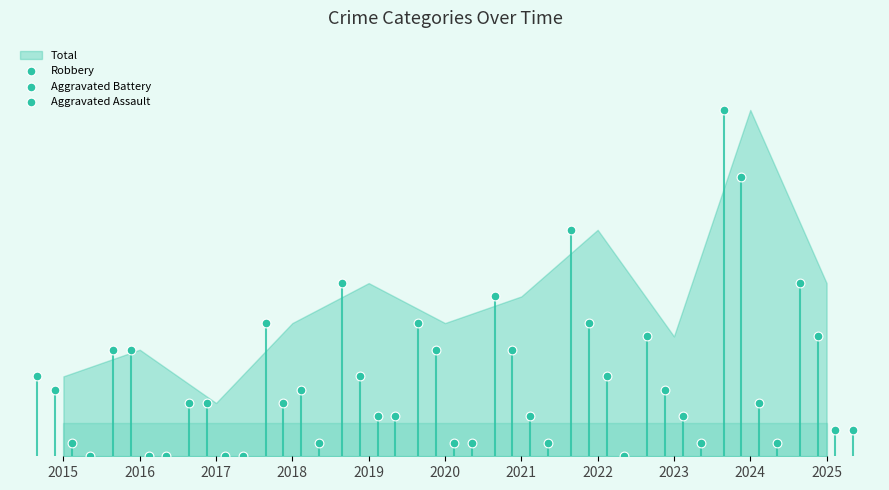

Which series contains the lowest Y value?

Aggravated Battery